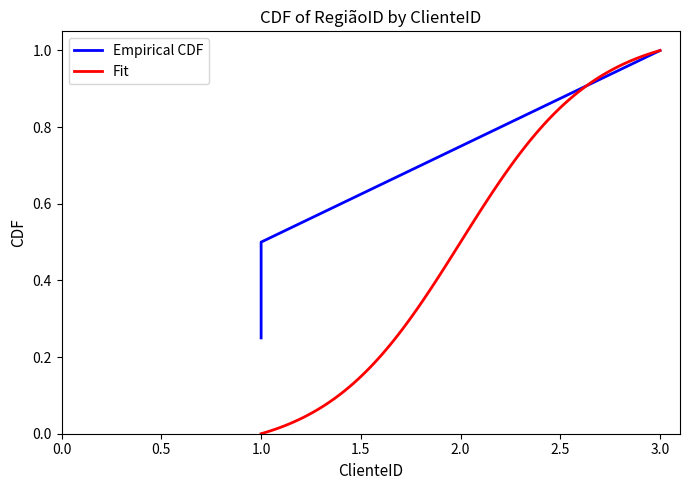

Count the values in the range 1 to 3.

4